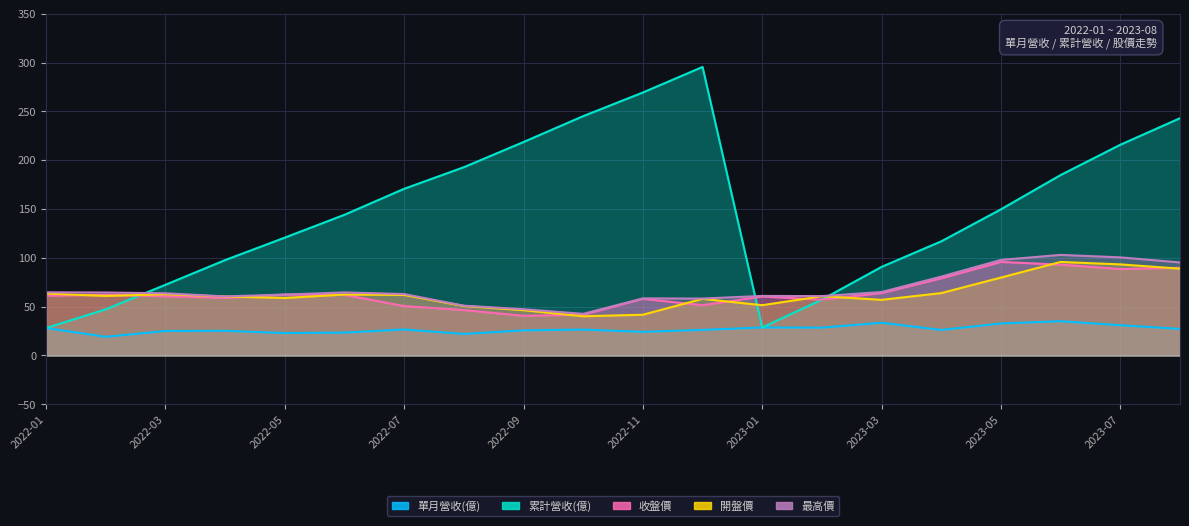

What is the difference between the highest and lowest values at 2023-03?

57.2